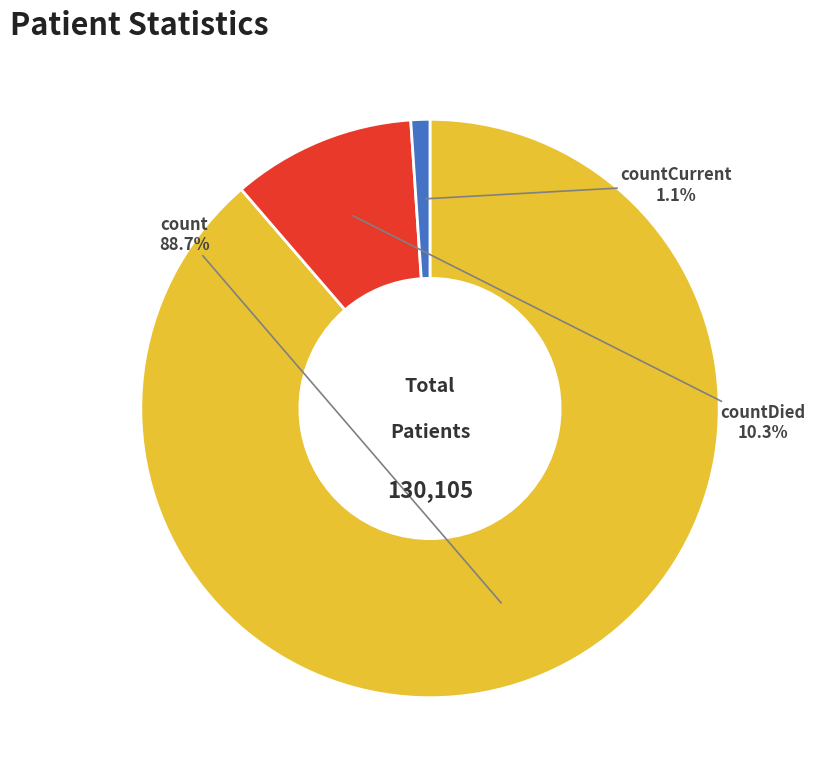

Is it true that countCurrent is 1% of the pie?

True